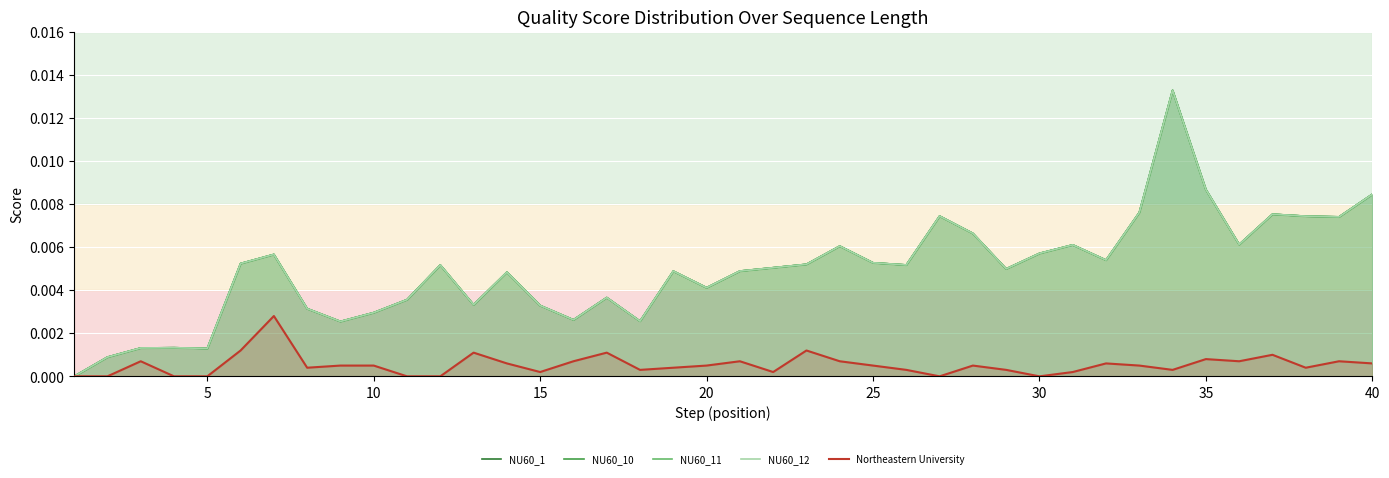

Which series has the largest total across all categories?

NU60_1